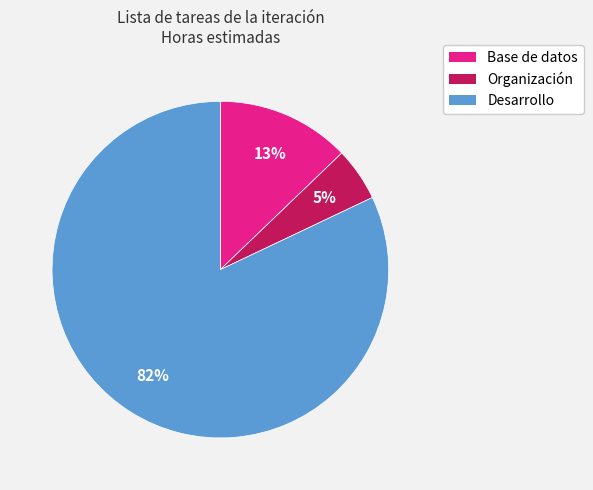

Does any single category account for the majority?

Yes